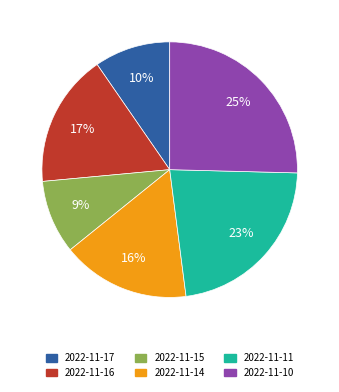

To the nearest percent, what is the combined percentage of 2022-11-14 and 2022-11-11?

39%